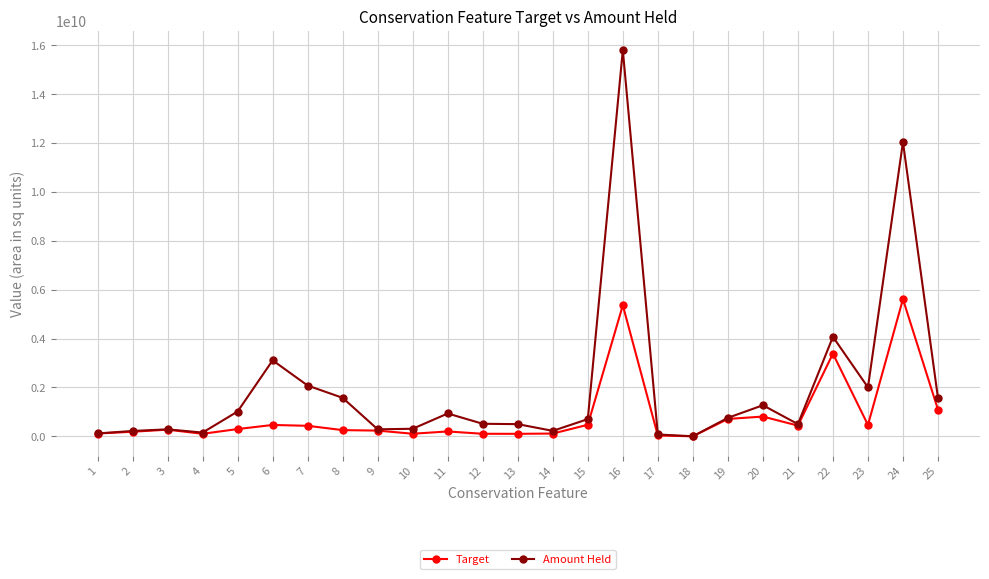

What is the total value across all series at 5?

1320417763.2